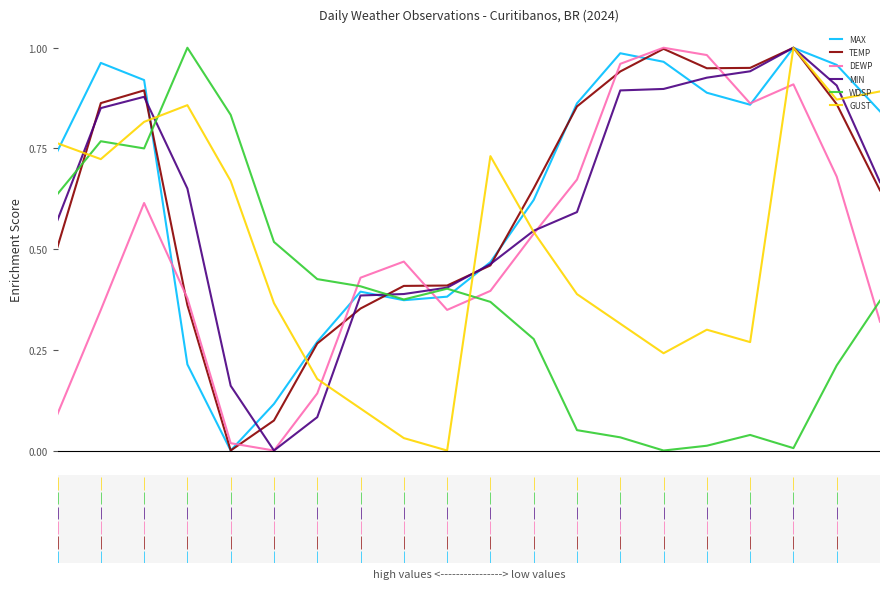

True or false: GUST and WDSP cross at least once.

True